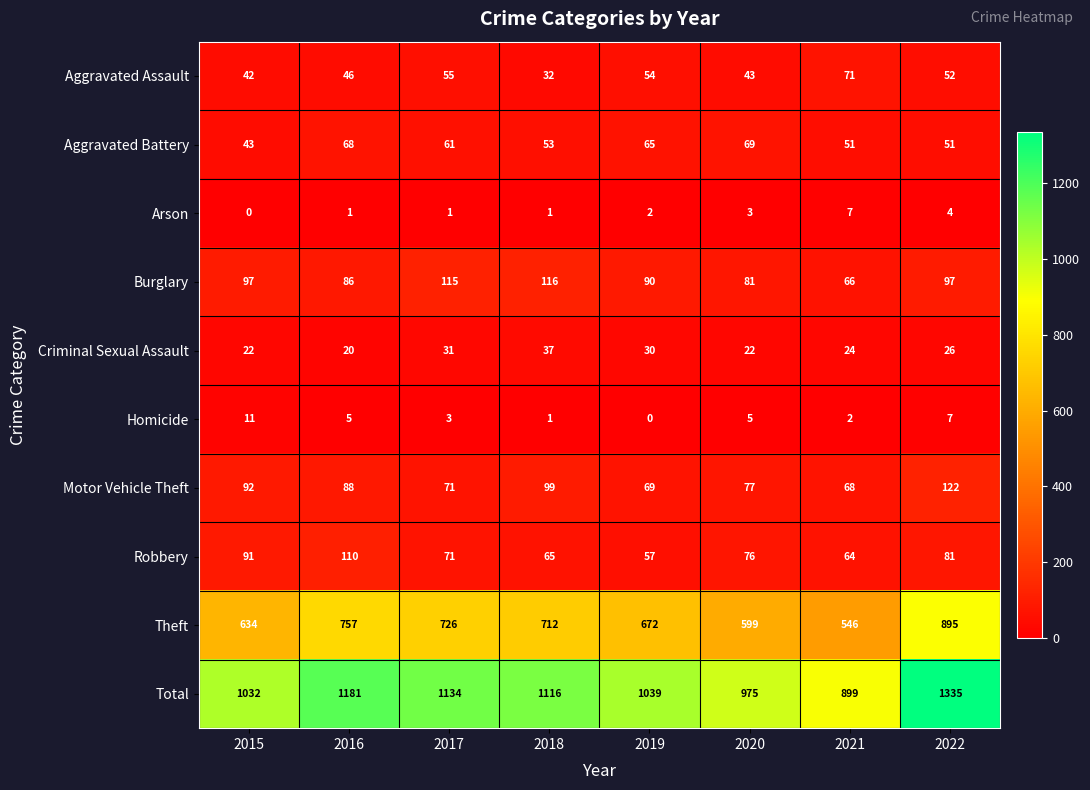

Rank the series by their maximum value, from highest to lowest.

Total, Theft, Motor Vehicle Theft, Burglary, Robbery, Aggravated Assault, Aggravated Battery, Criminal Sexual Assault, Homicide, Arson